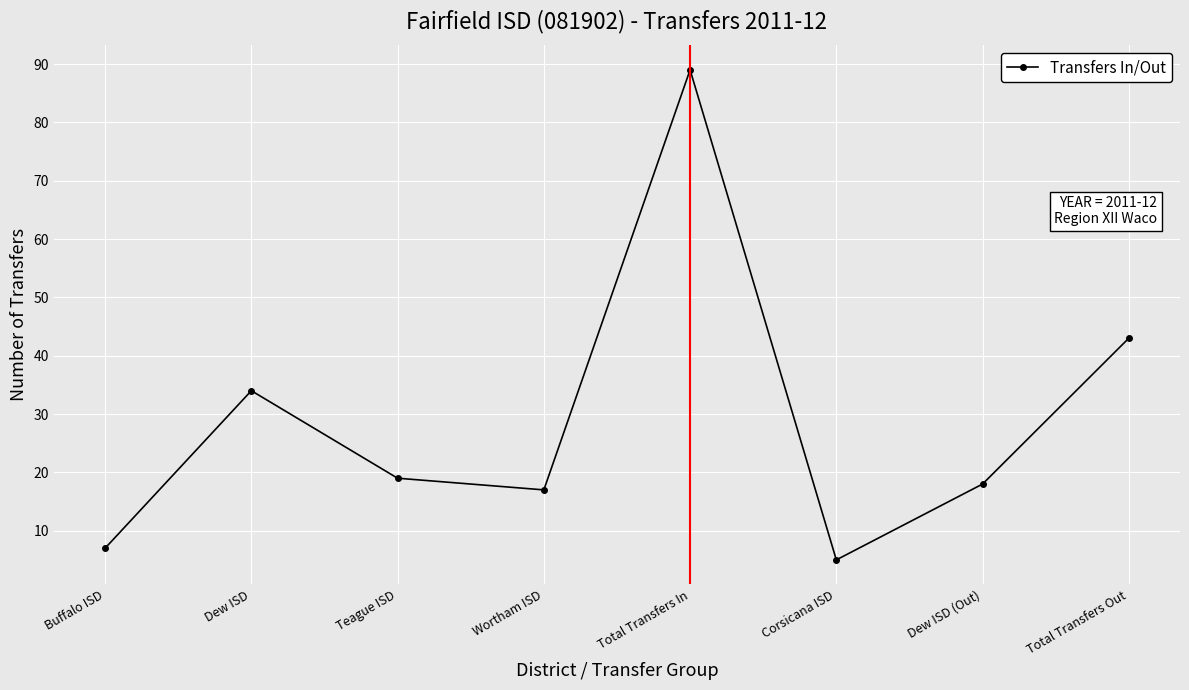

Reading left to right, list all the values displayed in this chart.

Buffalo ISD=7	Dew ISD=34	Teague ISD=19	Wortham ISD=17	Total Transfers In=89	Corsicana ISD=5	Dew ISD (Out)=18	Total Transfers Out=43